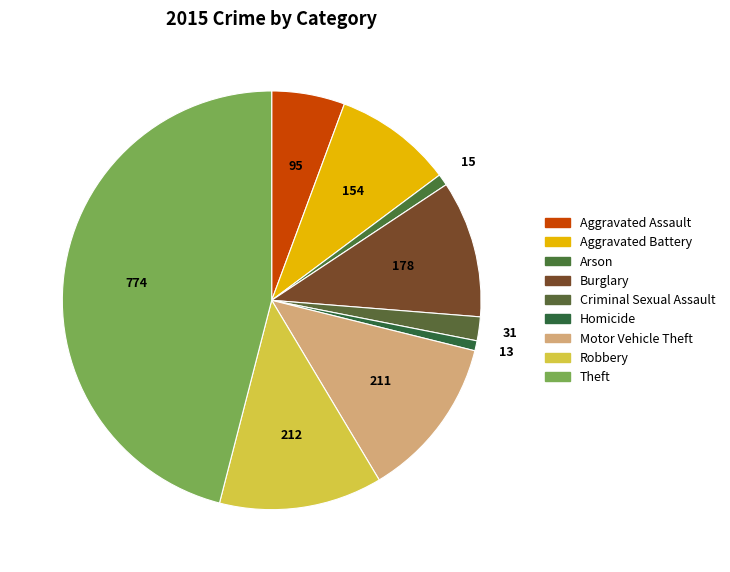

The Arson slice represents 1% of the pie. True or false?

True